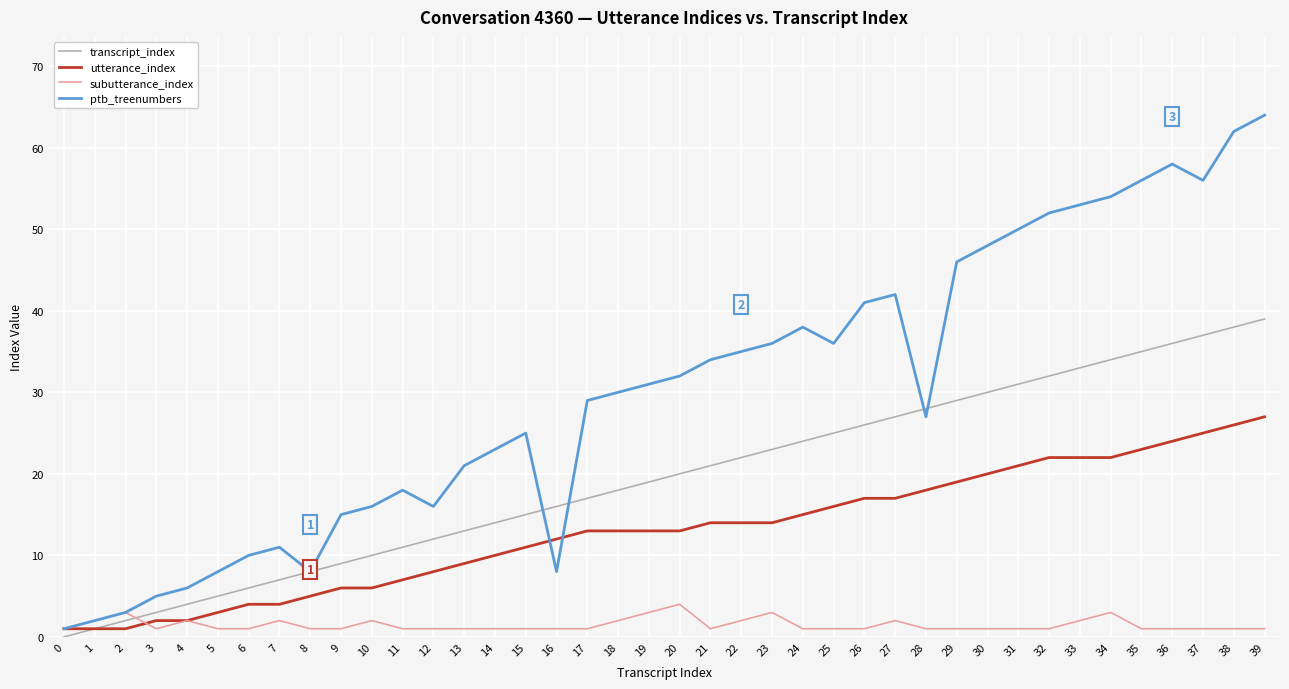

Which series has the widest spread of values?

ptb_treenumbers